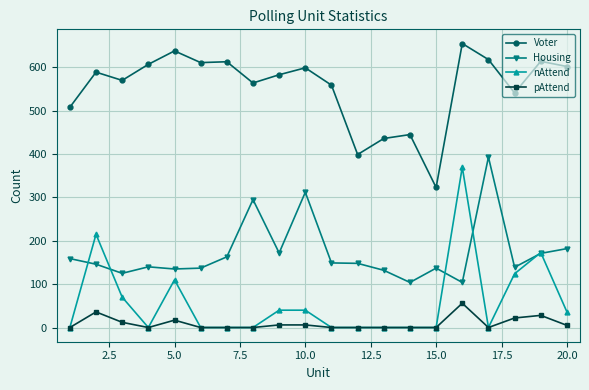

What is the difference between the maximum and minimum values in the Housing series?

289